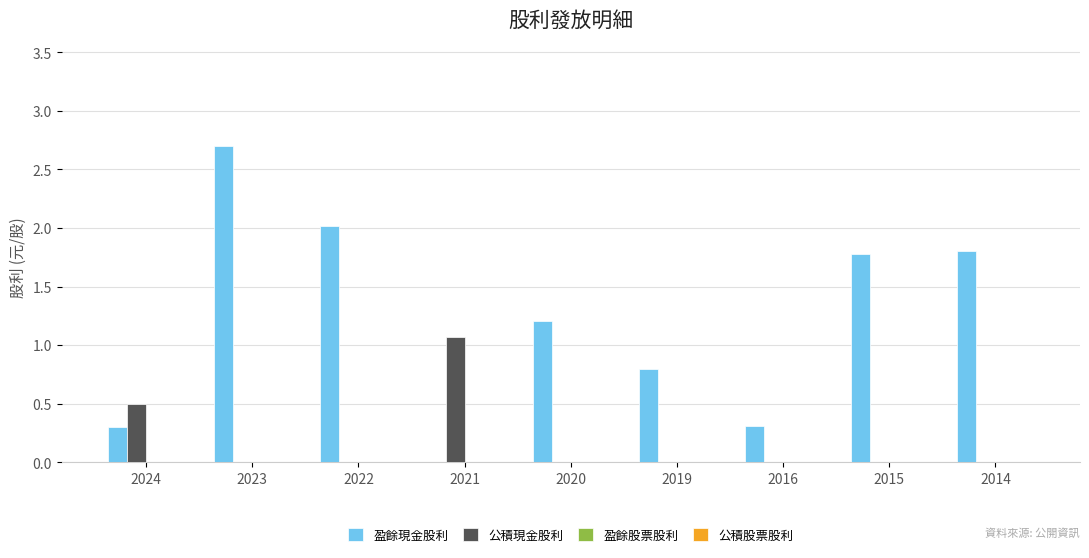

What is the sum of the 盈餘現金股利 values at 2015 and 2020?

3.0